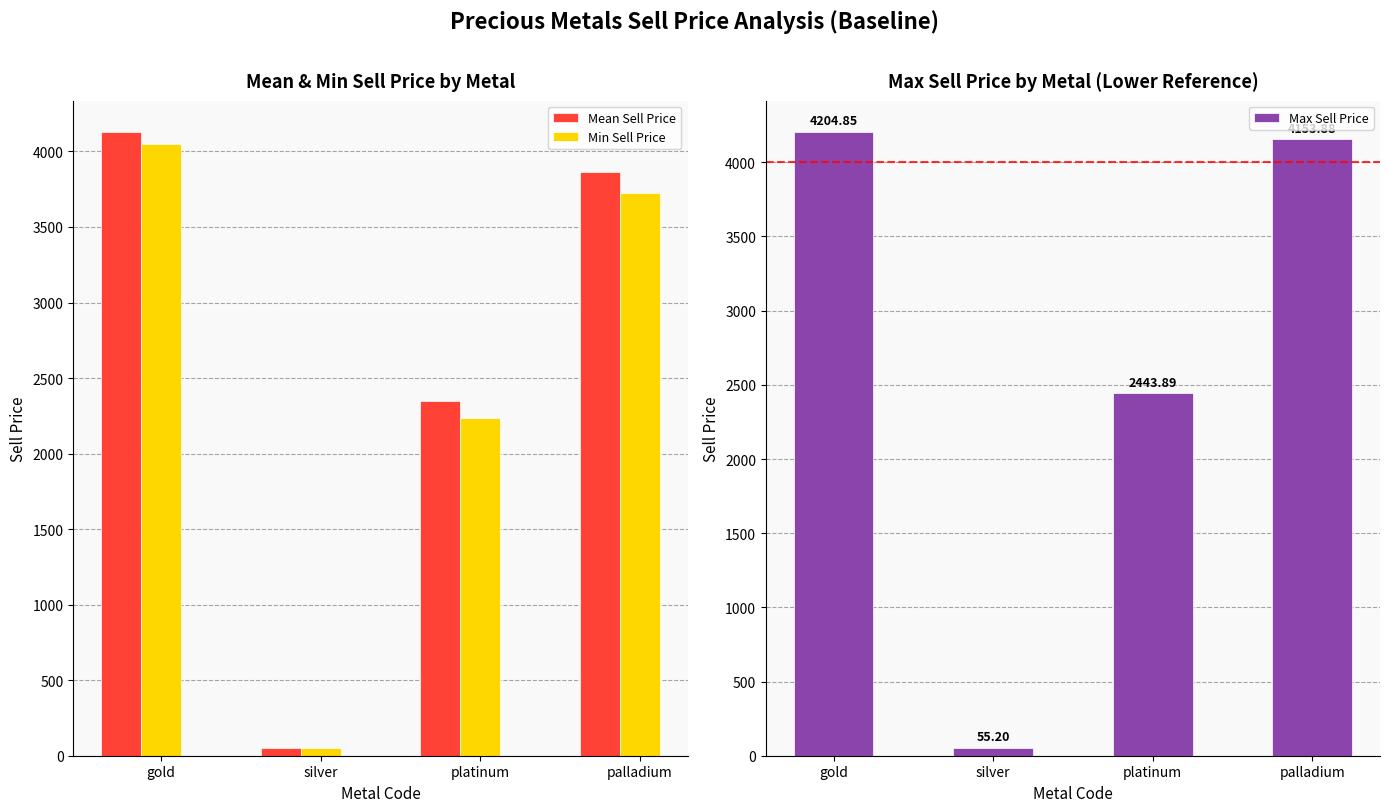

Rank the series by their maximum value, from highest to lowest.

Max Sell Price, Mean Sell Price, Min Sell Price